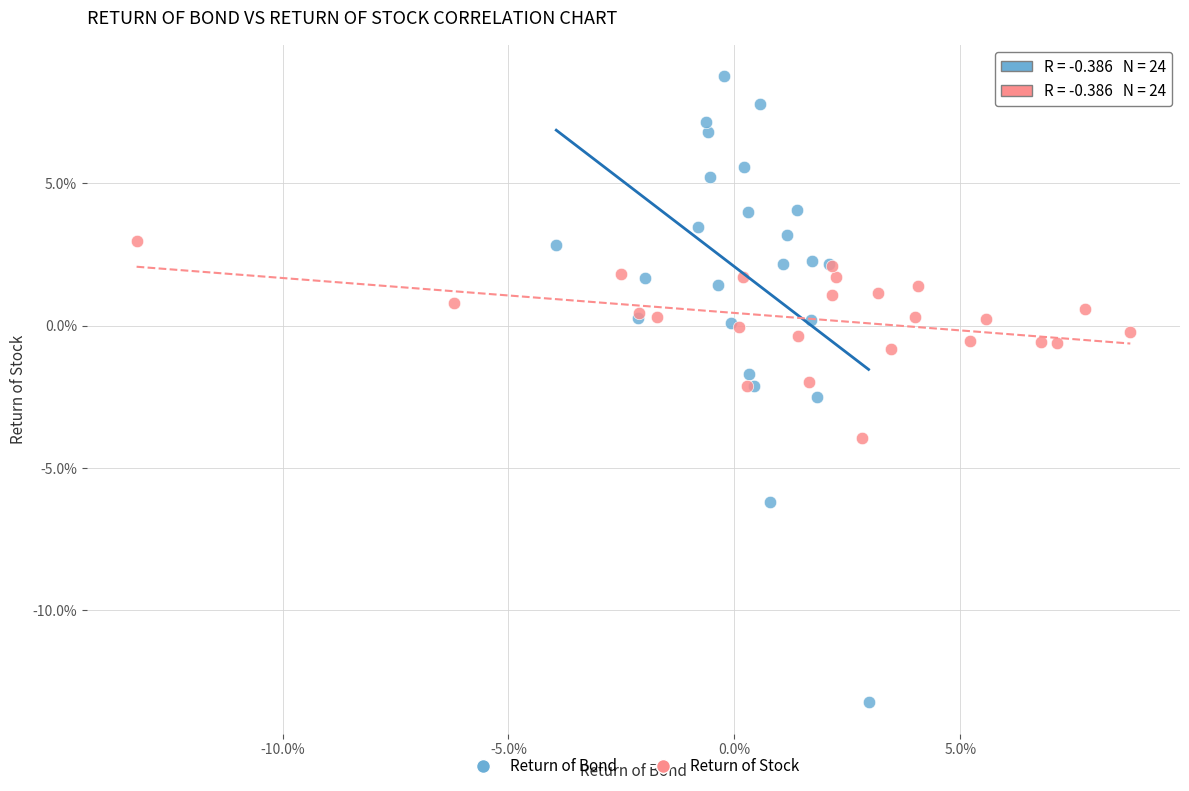

What are all the series names shown in the legend?

Return of Bond, Return of Stock